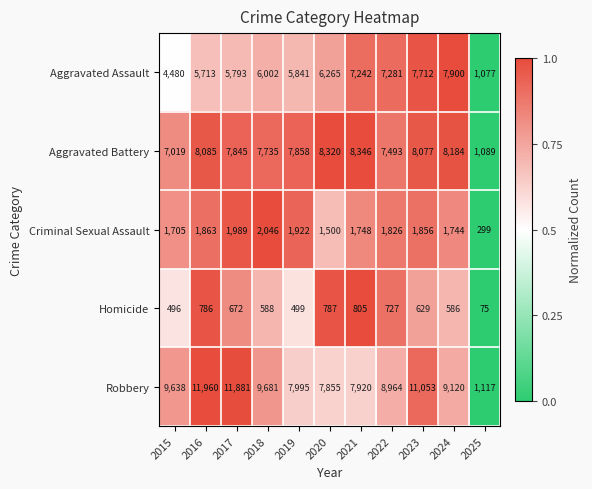

Which series has the widest spread of values?

Robbery